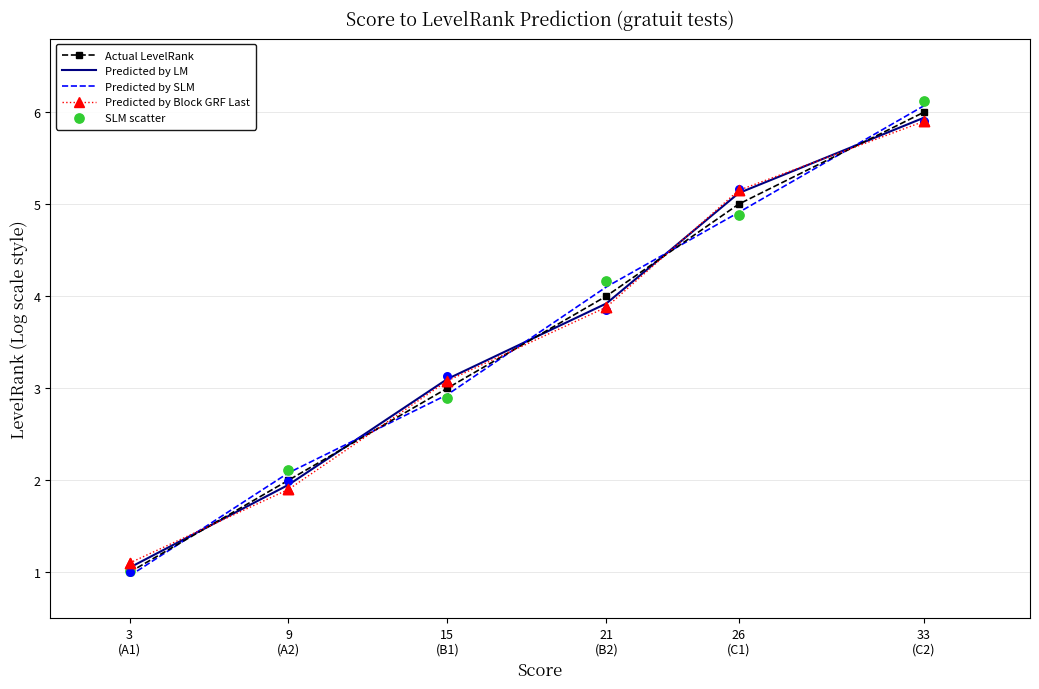

Which series reaches the maximum Y coordinate?

SLM scatter